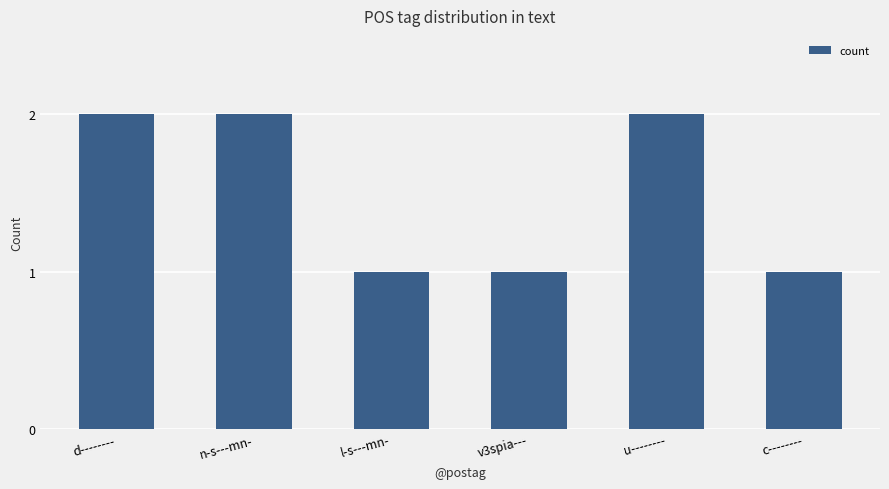

What is the change in value from d-------- to v3spia---?

-1